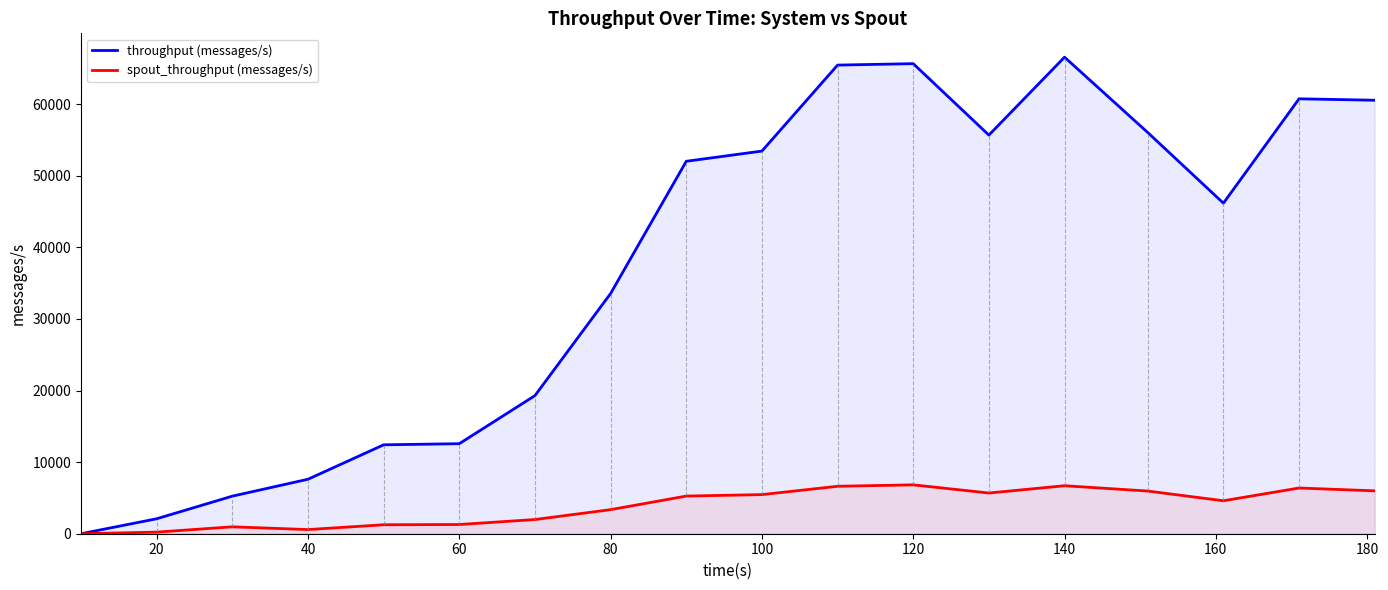

At 140, list the series in order from smallest to largest.

spout_throughput (messages/s), throughput (messages/s)